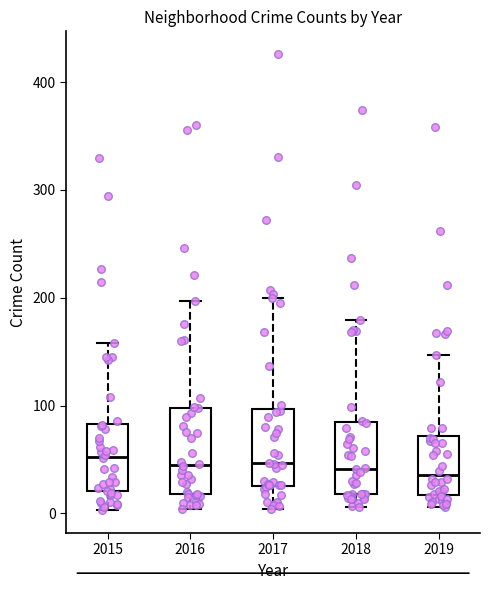

Reading left to right, read every box against the y-axis: the position of its median line, the range the box covers, and the ends of its whiskers. The values are not printed on the chart, so give them approximately, as read against the axis.

2015: median 50, box 20 to 80, whiskers 0 to 160
2016: median 50, box 20 to 100, whiskers 0 to 200
2017: median 50, box 30 to 100, whiskers 0 to 200
2018: median 40, box 20 to 80, whiskers 10 to 180
2019: median 40, box 20 to 70, whiskers 10 to 150